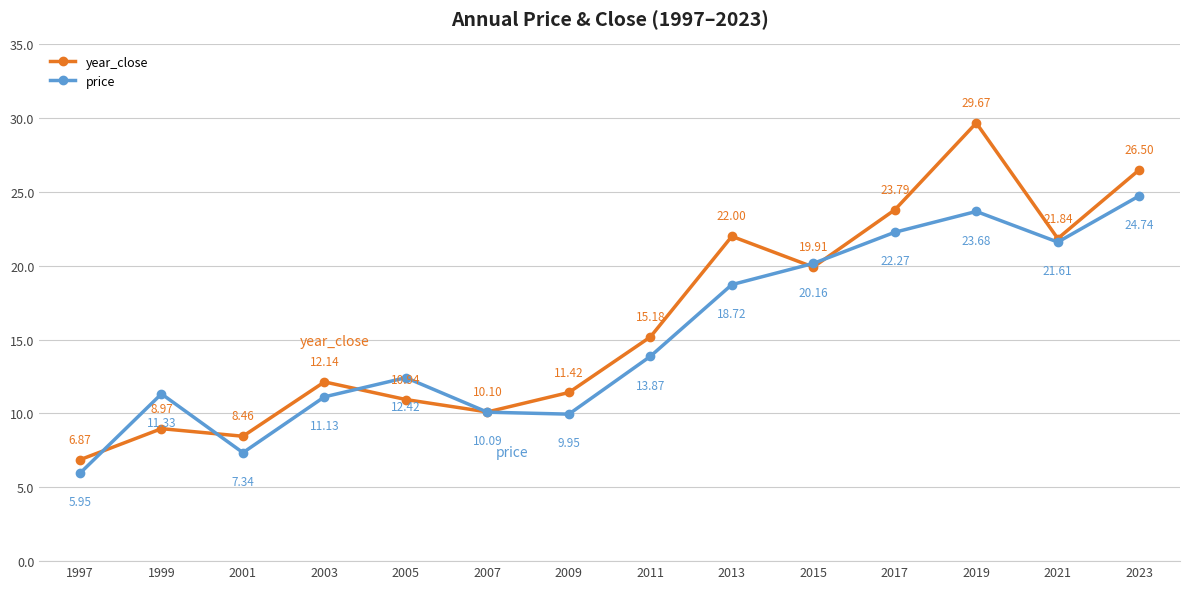

Between 1997 and 2021, which series saw the biggest shift?

price